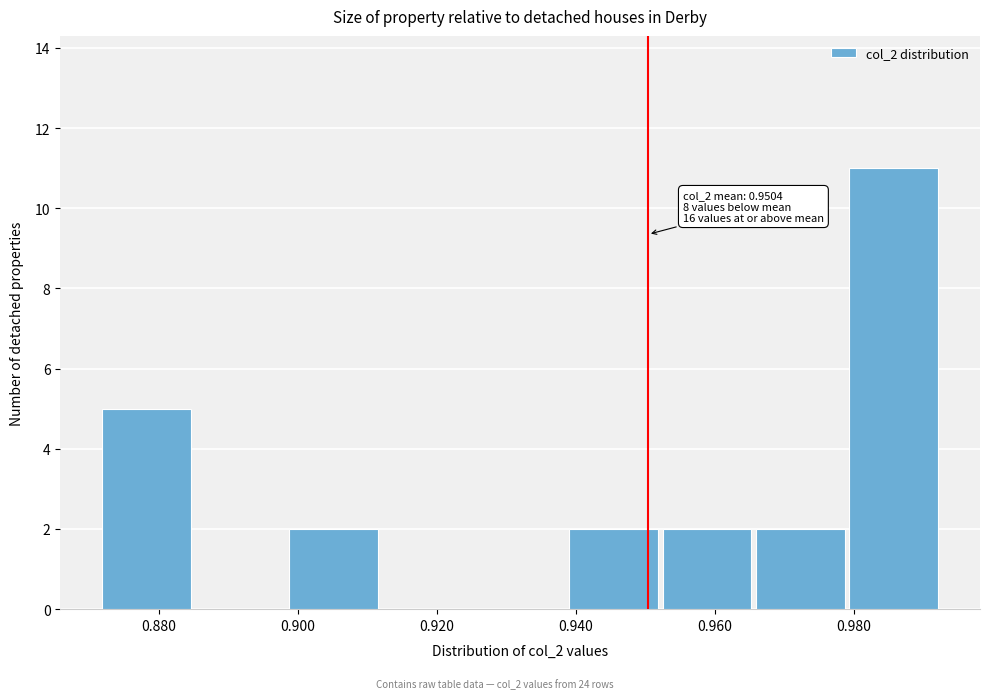

Over which range of the x-axis is the bar tallest?

0.980 to 0.992